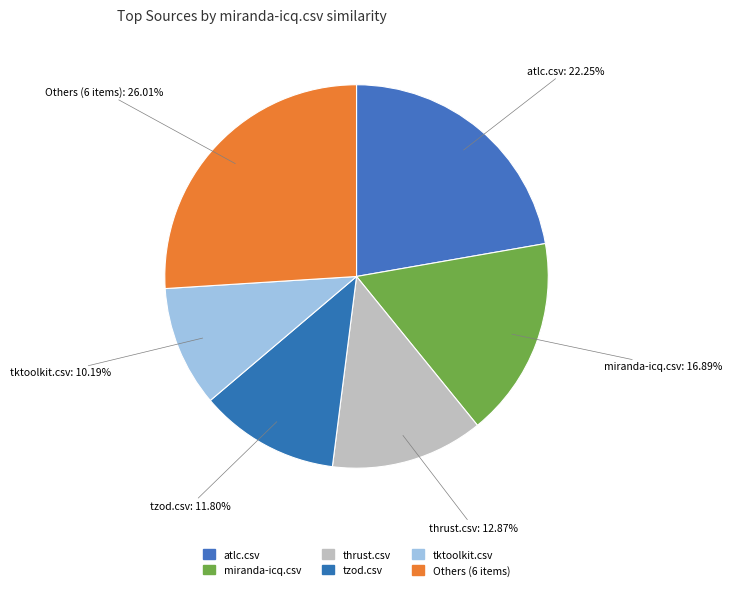

How many slices are in this pie chart?

6